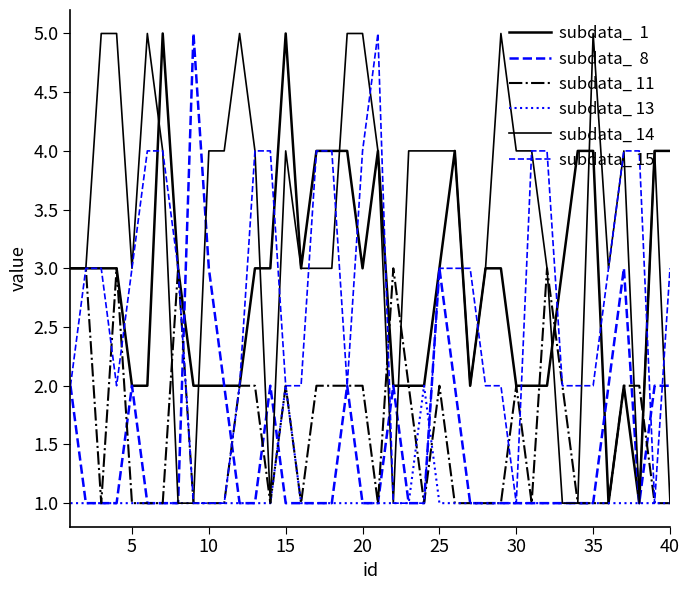

Reading left to right, transcribe all the data shown in this chart.

subdata_  1: 3	3	3	3	2	2	5	3	2	2	2	2	3	3	5	3	4	4	4	3	4	2	2	2	3	4	2	3	3	2	2	2	3	4	4	1	2	1	4	4
subdata_  8: 2	1	1	1	2	1	1	1	5	3	2	1	1	2	1	1	1	1	2	1	1	2	1	1	3	2	1	1	1	1	1	1	1	1	1	2	3	1	2	2
subdata_ 11: 3	3	1	3	1	1	1	3	1	1	1	2	2	1	2	1	2	2	2	2	1	3	2	1	2	1	1	1	1	2	1	3	2	1	1	1	2	2	1	1
subdata_ 13: 1	1	1	1	1	1	1	1	1	1	1	1	1	1	2	1	1	1	1	1	1	1	1	2	1	1	1	1	1	1	1	1	1	1	1	1	1	1	1	1
subdata_ 14: 3	3	5	5	3	5	4	1	1	4	4	5	4	1	4	3	3	3	5	5	4	1	4	4	4	4	2	3	5	4	4	3	1	1	5	3	4	1	4	1
subdata_ 15: 2	3	3	2	3	4	4	3	1	1	1	2	4	4	2	2	4	4	2	4	5	1	1	1	3	3	3	2	2	1	4	4	2	2	2	3	4	4	1	3